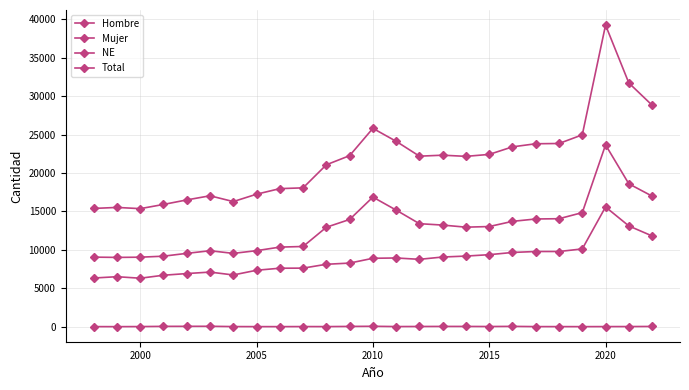

Does the chart have visible grid lines?

Yes